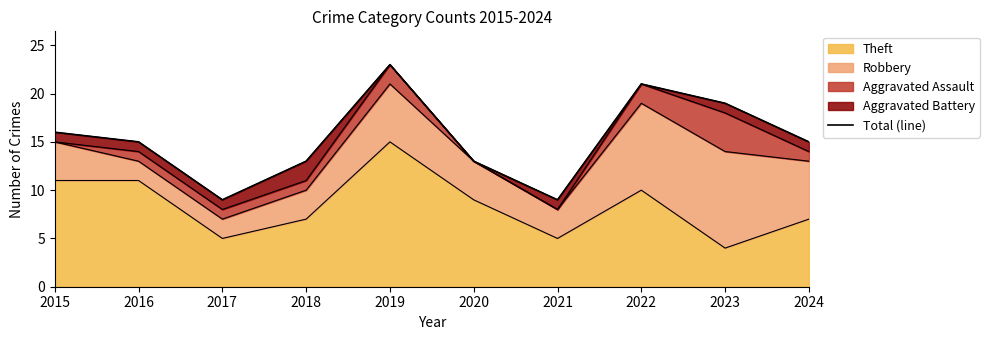

At which label does the data first exceed 15?

2015